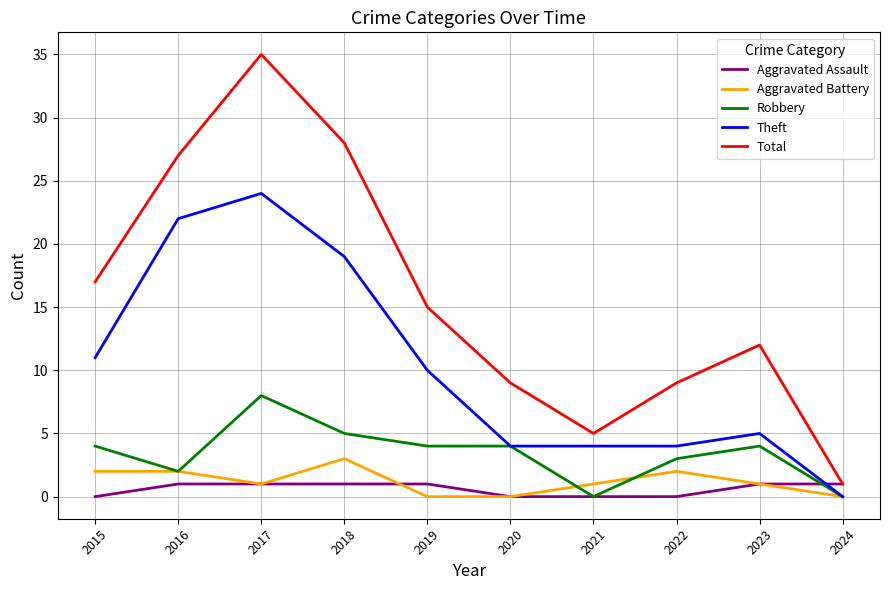

Rank the series at 2018 from lowest to highest value.

Aggravated Assault, Aggravated Battery, Robbery, Theft, Total